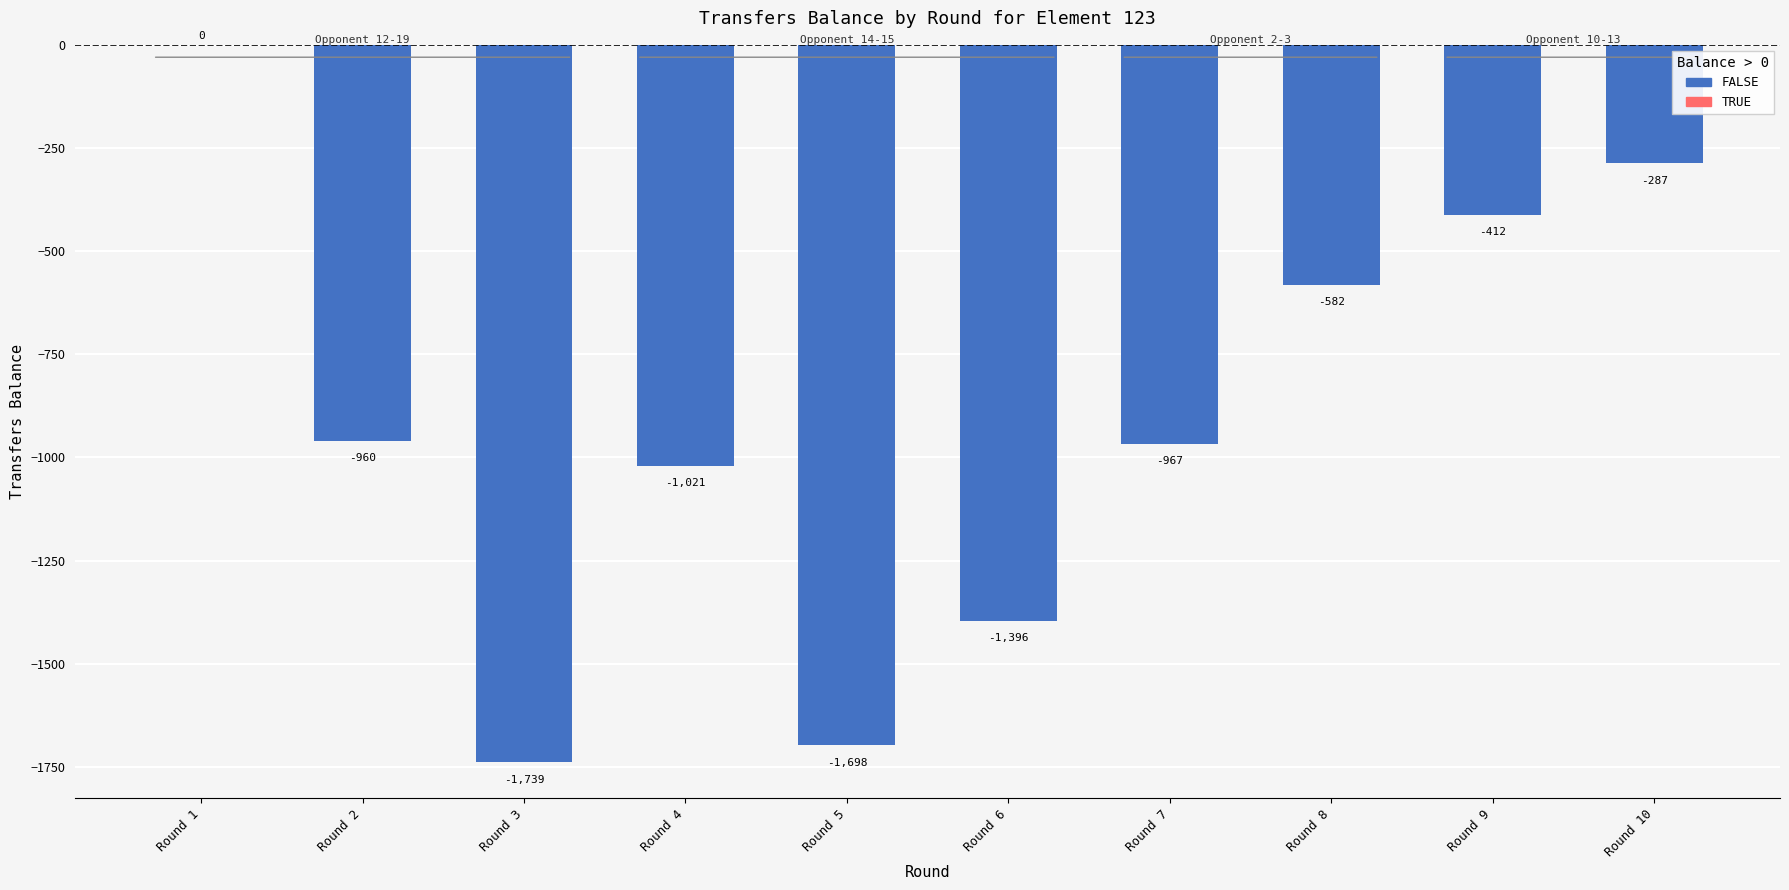

Reading left to right, what are all the values shown in this chart?

Round 1=0	Round 2=-960	Round 3=-1739	Round 4=-1021	Round 5=-1698	Round 6=-1396	Round 7=-967	Round 8=-582	Round 9=-412	Round 10=-287